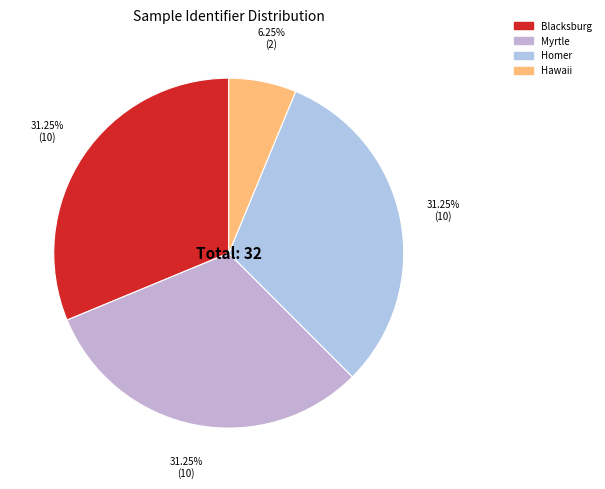

What percentage is the Homer slice, to the nearest percent?

31%